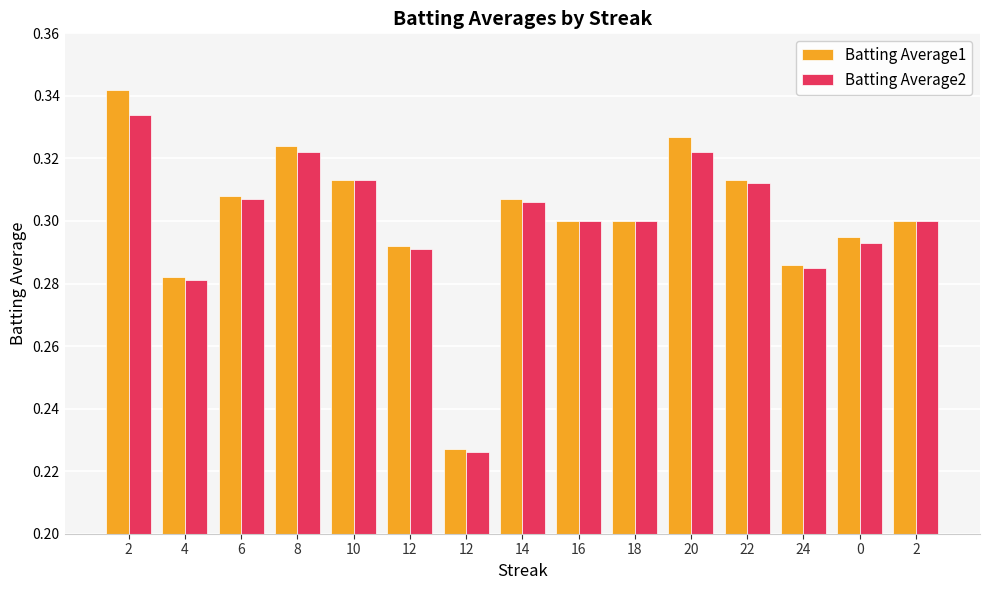

Which series changed the most between 12 and 18?

Batting Average2